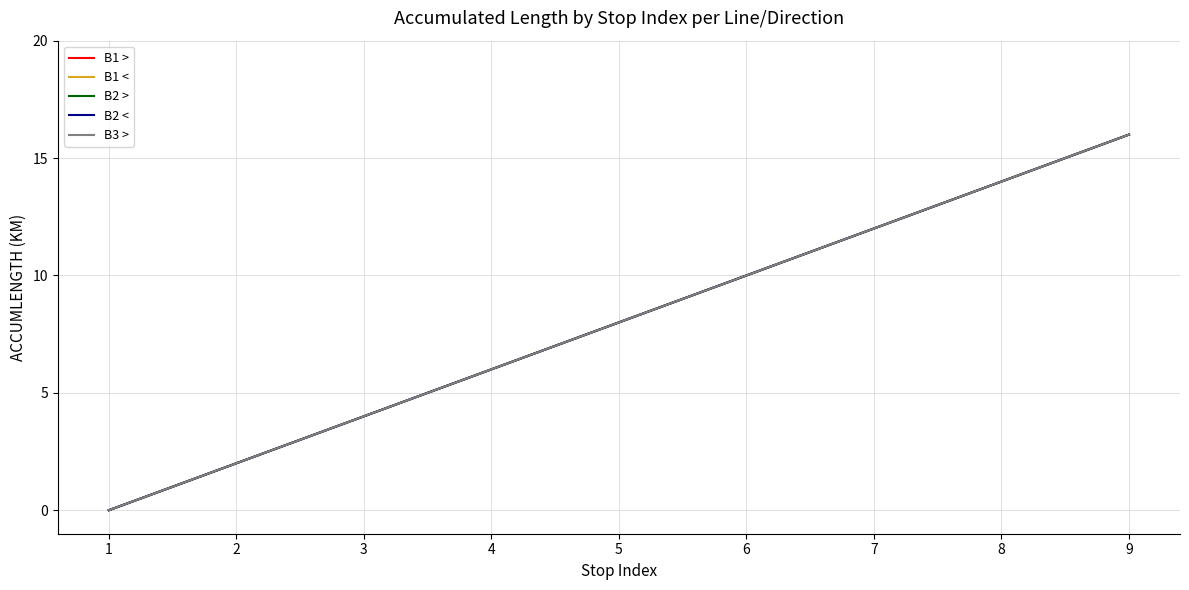

Is the value of B1 < at 9 greater than the value of B2 > at 9?

No